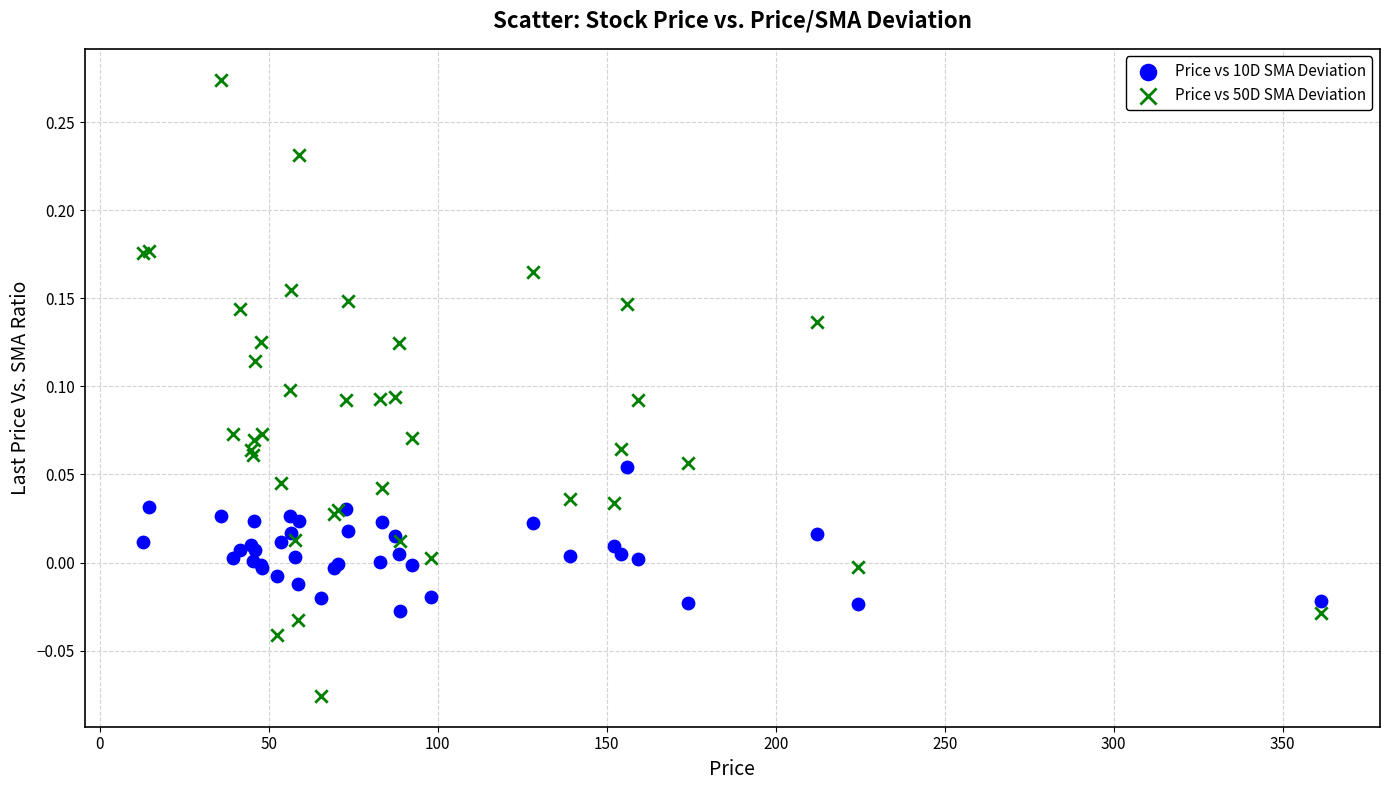

Which series contains the highest Y value?

Price vs 50D SMA Deviation